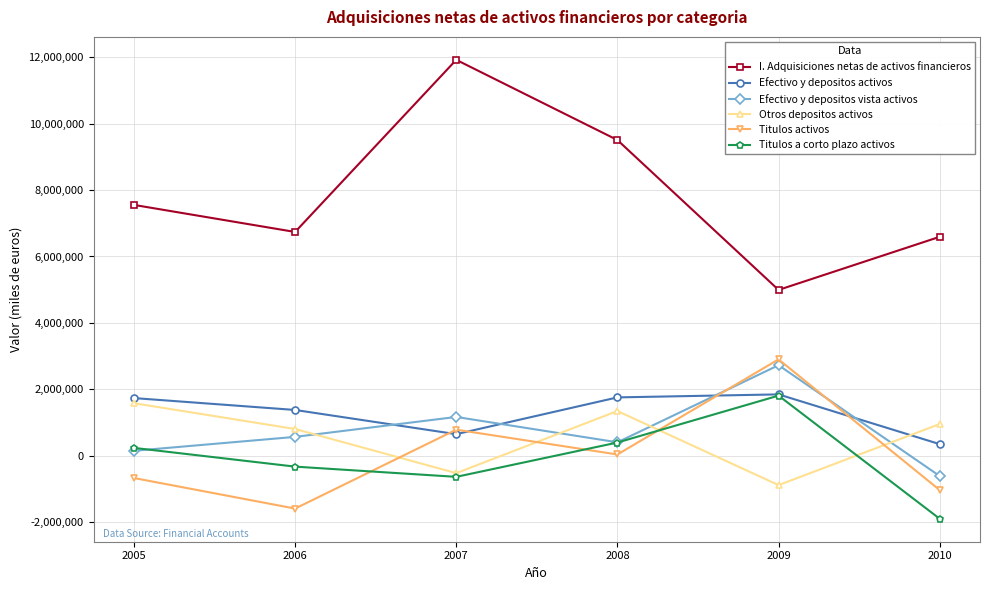

Which category has the lowest value across all series?

2010